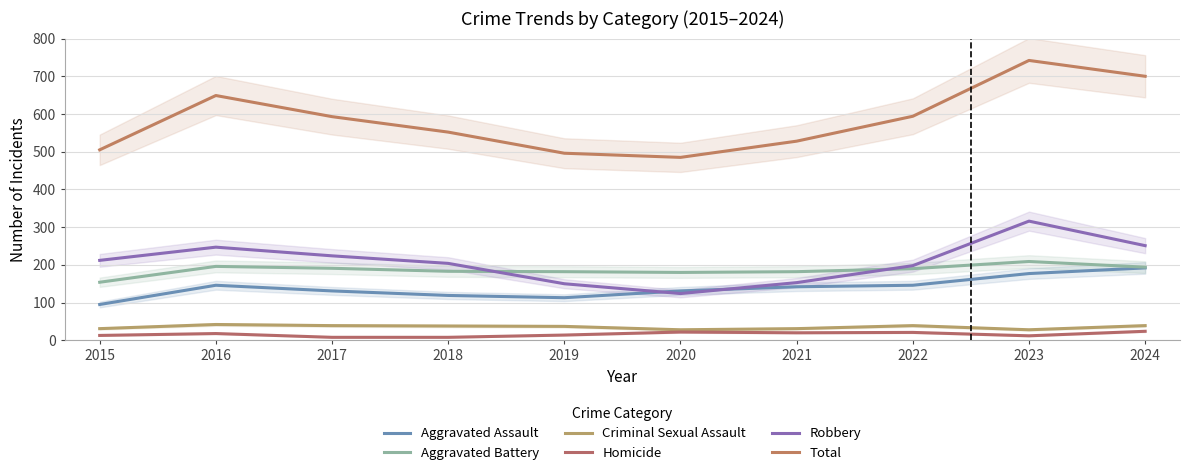

In Criminal Sexual Assault, how many points are higher than both neighbors (excluding endpoints)?

2